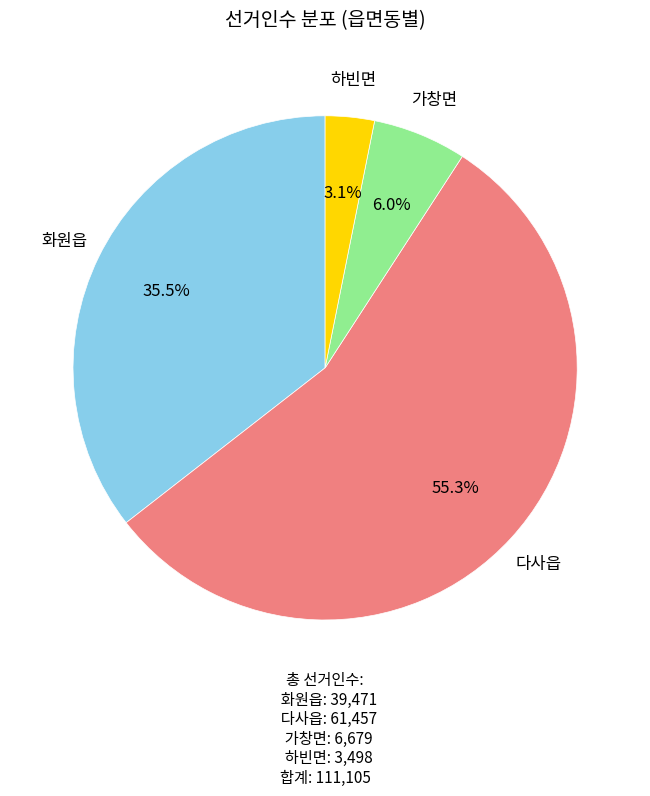

Do 하빈면 and 다사읍 together represent more than half of the pie?

Yes